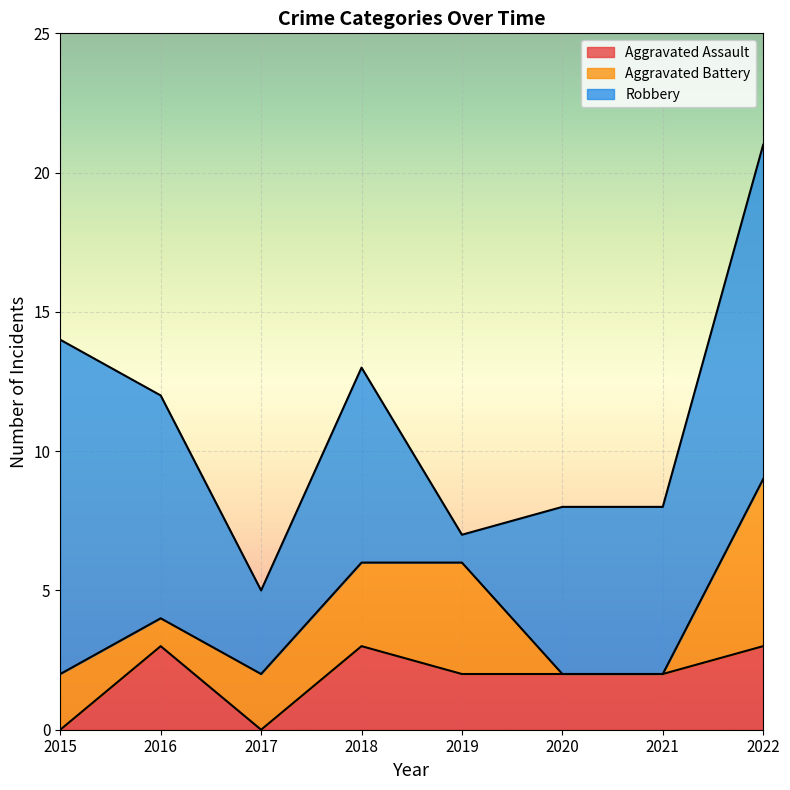

How many interior local peaks does the Aggravated Battery series have?

1